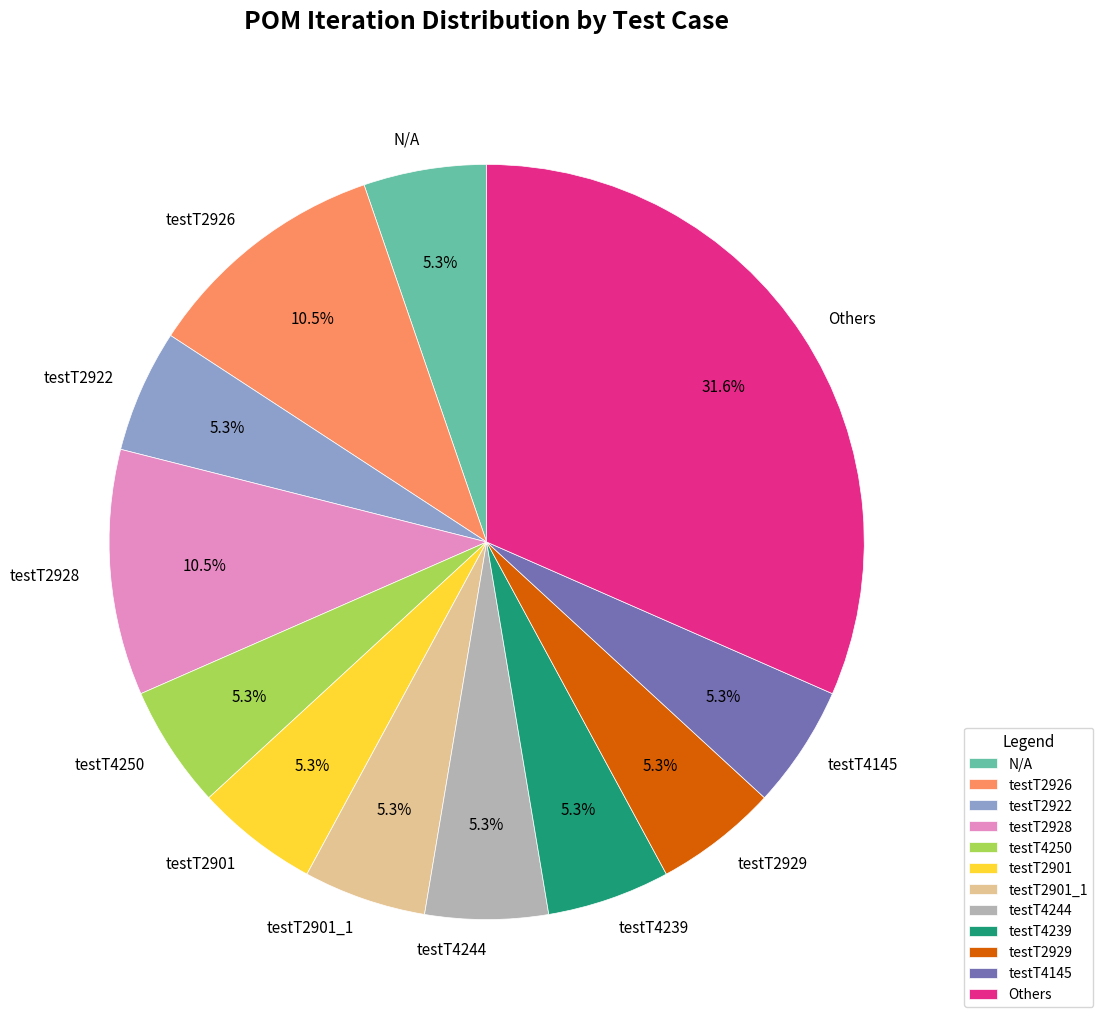

What is the total percentage of testT2928 and testT2901?

15.8%